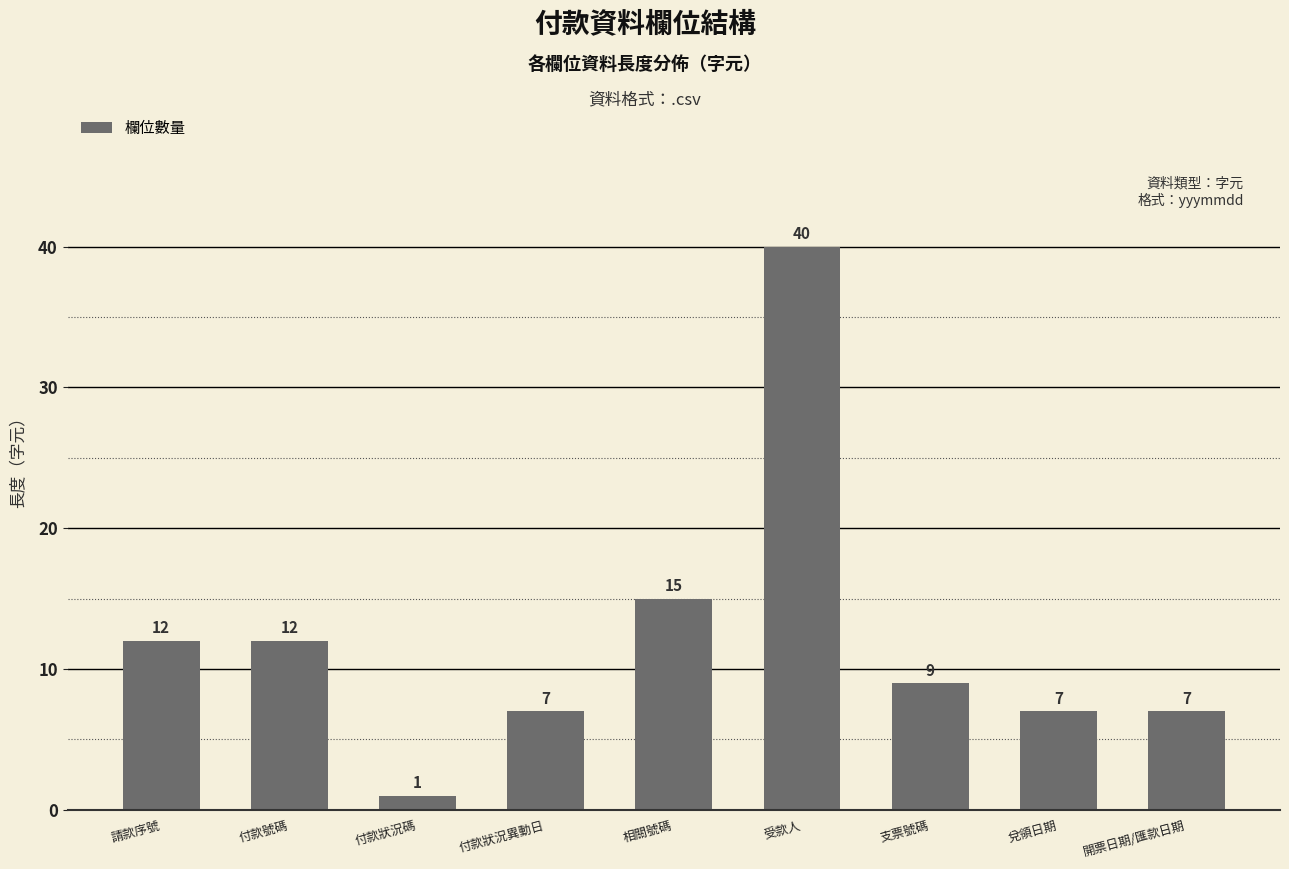

What is the label of the 9th bar from the left?

開票日期/匯款日期